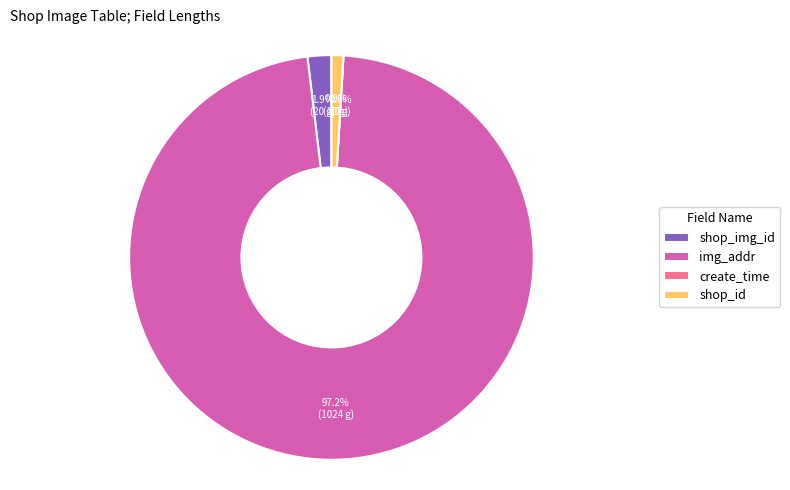

Which slice is the largest?

img_addr